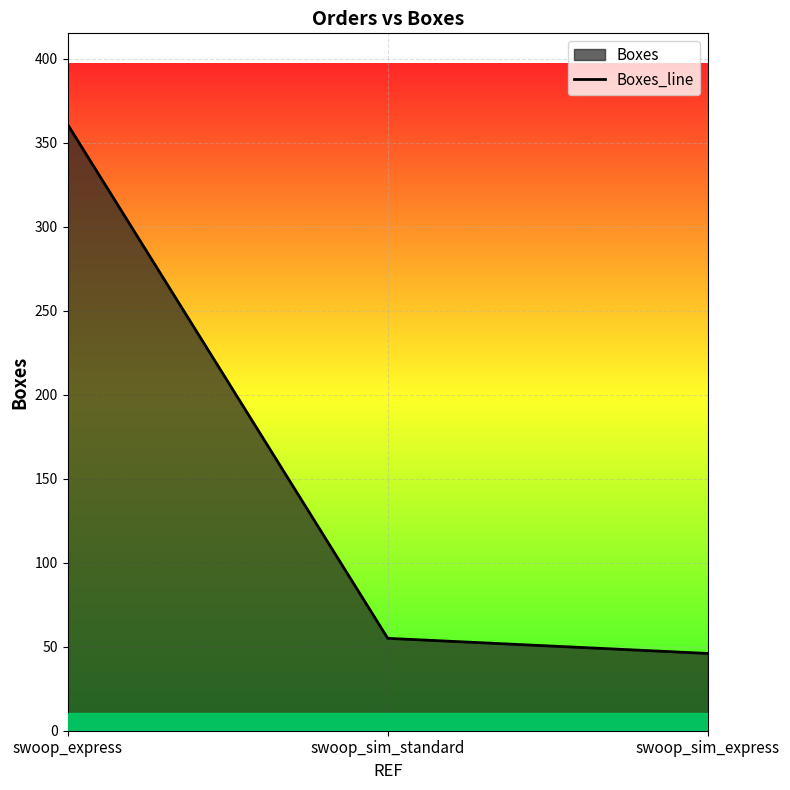

Is it true that the value at swoop_sim_standard is 16?

False